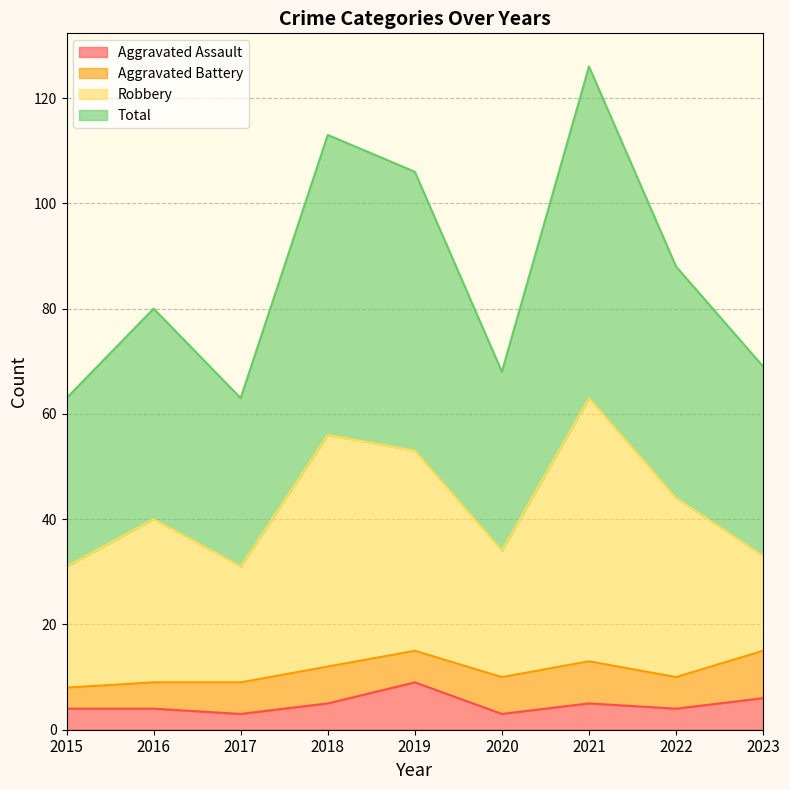

What is the difference between the second highest and second lowest values in the Total series?

50